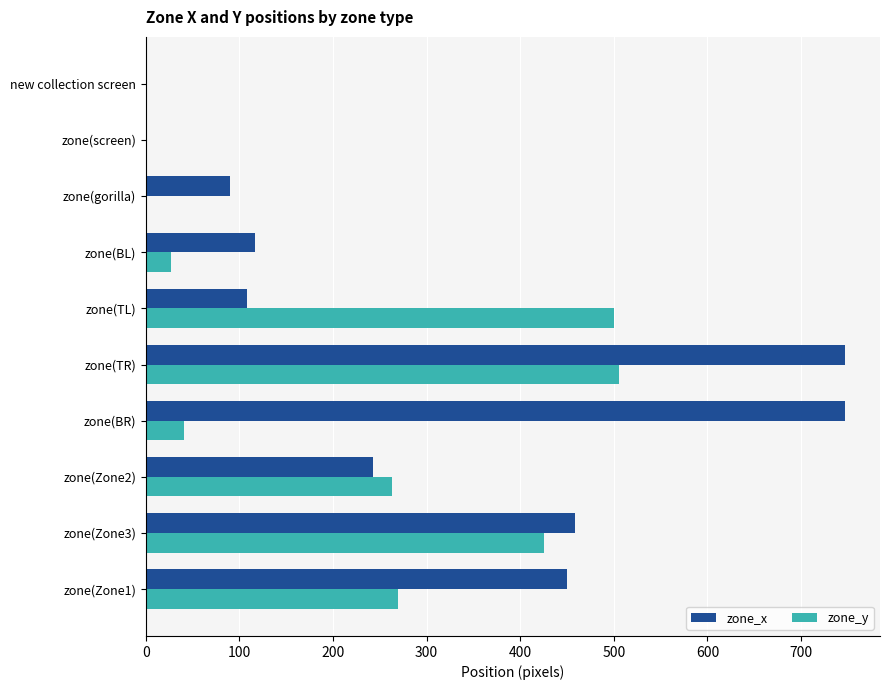

At which label is zone_y closest to 253?

zone(Zone2)